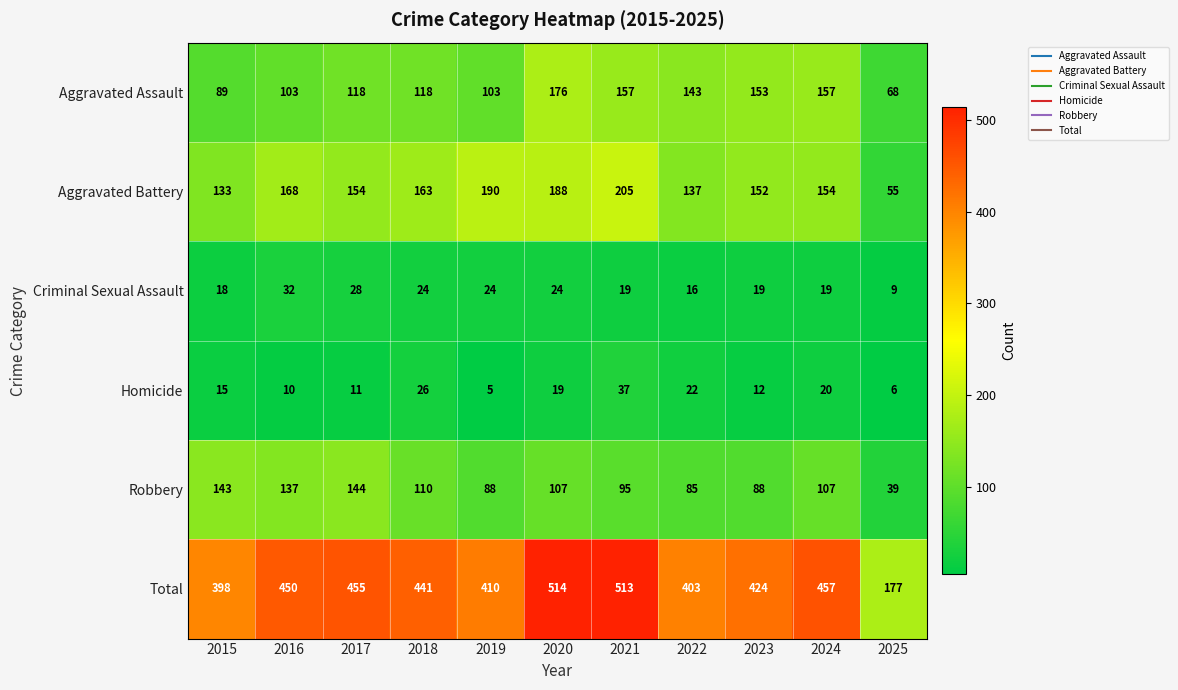

How many data points in Criminal Sexual Assault are less than 19?

3